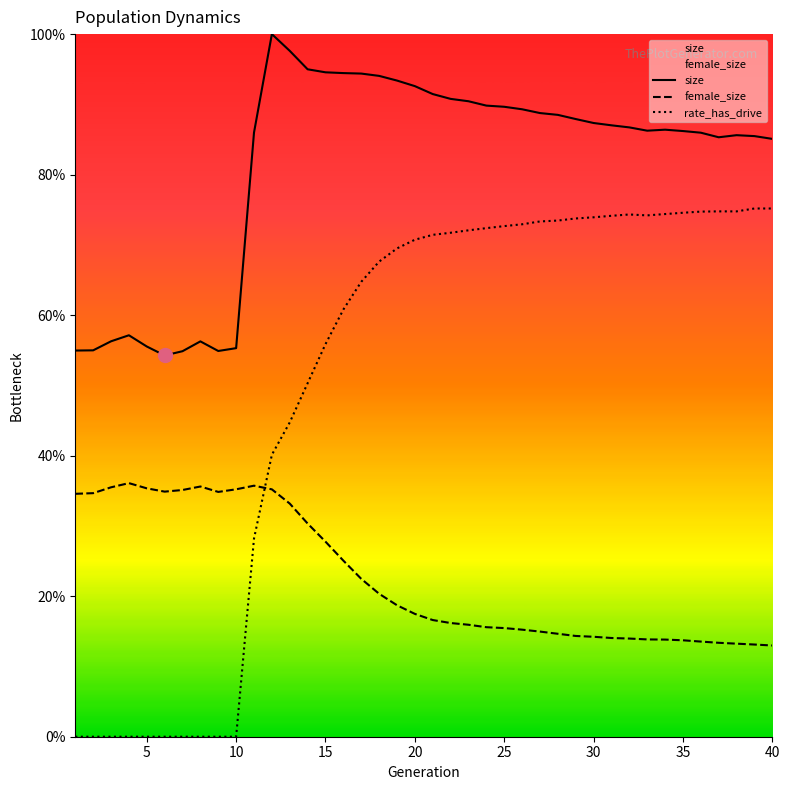

Reading right to left, extract all data points from this chart.

size: 0.9	0.9	0.9	0.9	0.9	0.9	0.9	0.9	0.9	0.9	0.9	0.9	0.9	0.9	0.9	0.9	0.9	0.9	0.9	0.9	0.9	0.9	0.9	0.9	0.9	0.9	0.9	1.0	1.0	0.9	0.6	0.5	0.6	0.5	0.5	0.6	0.6	0.6	0.5	0.5
female_size: 0.1	0.1	0.1	0.1	0.1	0.1	0.1	0.1	0.1	0.1	0.1	0.1	0.1	0.1	0.2	0.2	0.2	0.2	0.2	0.2	0.2	0.2	0.2	0.2	0.3	0.3	0.3	0.3	0.4	0.4	0.4	0.3	0.4	0.4	0.3	0.4	0.4	0.4	0.3	0.3
rate_has_drive: 0.8	0.8	0.7	0.7	0.7	0.7	0.7	0.7	0.7	0.7	0.7	0.7	0.7	0.7	0.7	0.7	0.7	0.7	0.7	0.7	0.7	0.7	0.7	0.6	0.6	0.6	0.5	0.4	0.4	0.3	0.0	0.0	0.0	0.0	0.0	0.0	0.0	0.0	0.0	0.0